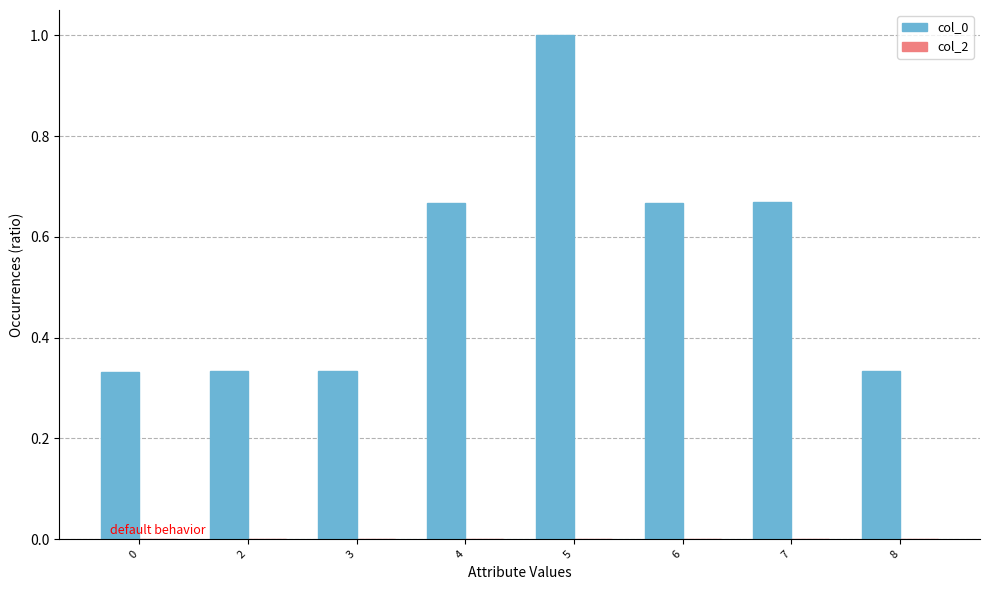

The value at 0 is 0.2. True or false?

False